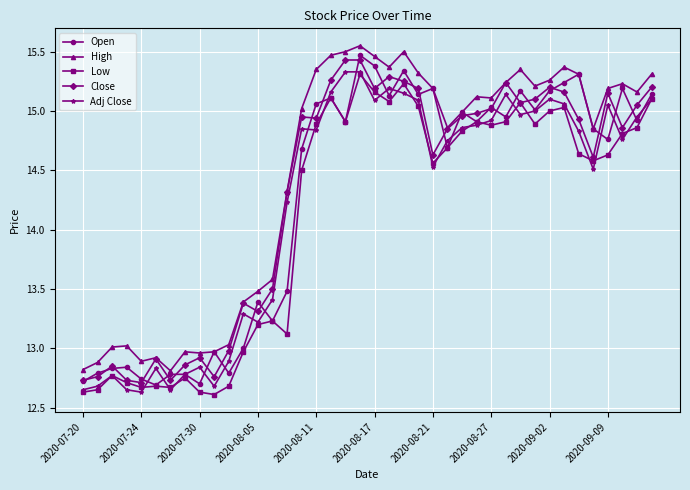

What is the difference between the second highest and second lowest values in the High series?

2.7